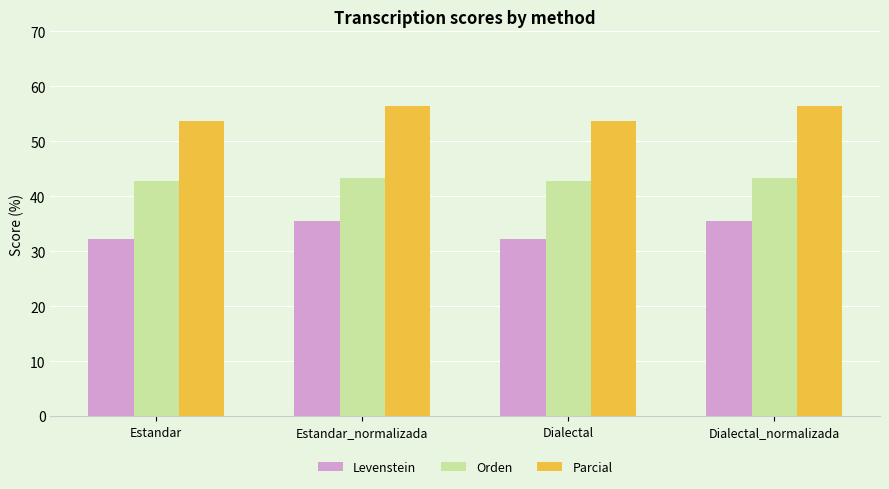

Which series has the largest total across all categories?

Parcial